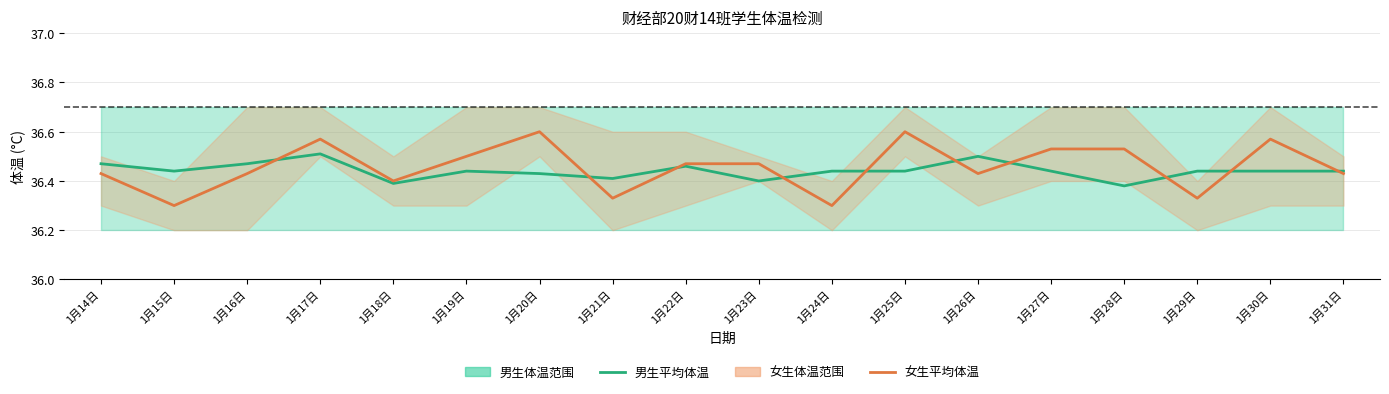

How many times do 男生平均体温 and 女生平均体温 cross each other?

10